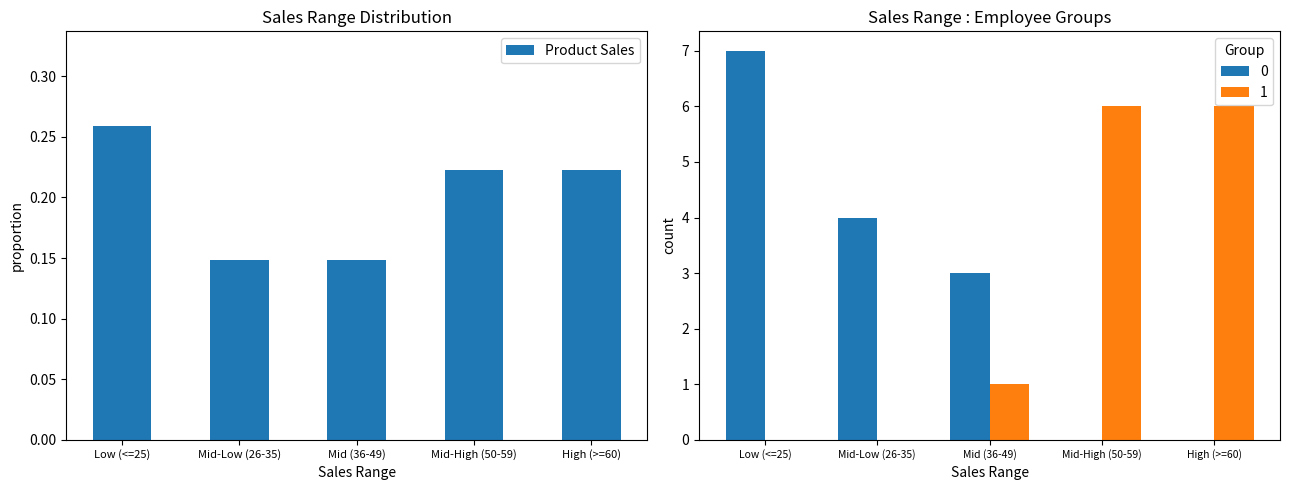

Which has a higher value, Low (<=25) or Mid-Low (26-35)?

Low (<=25)